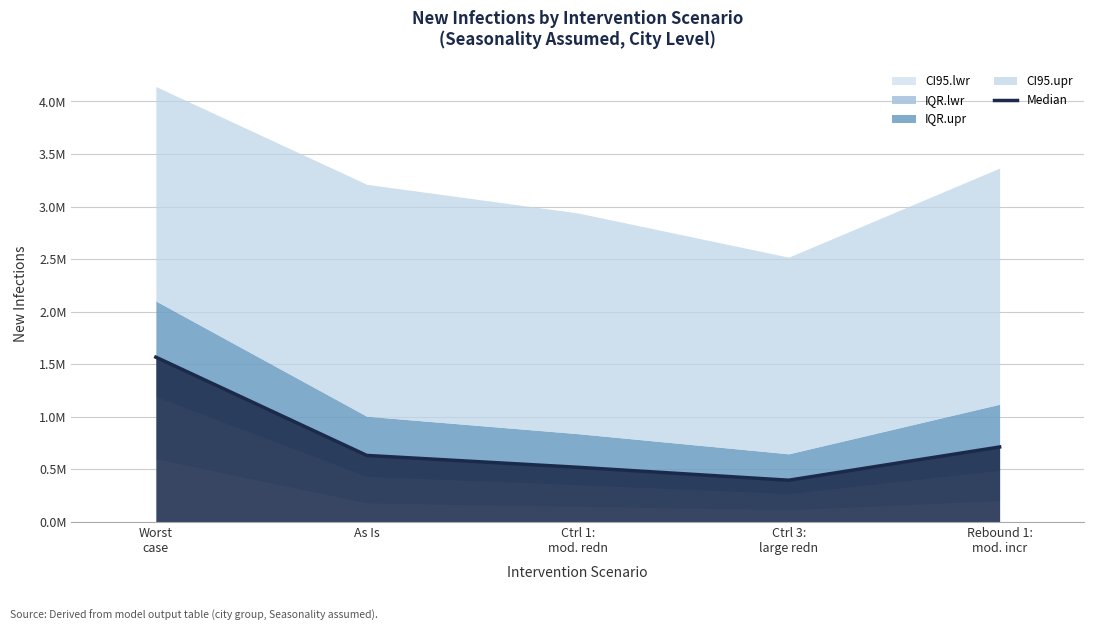

How many values are below 632568?

2